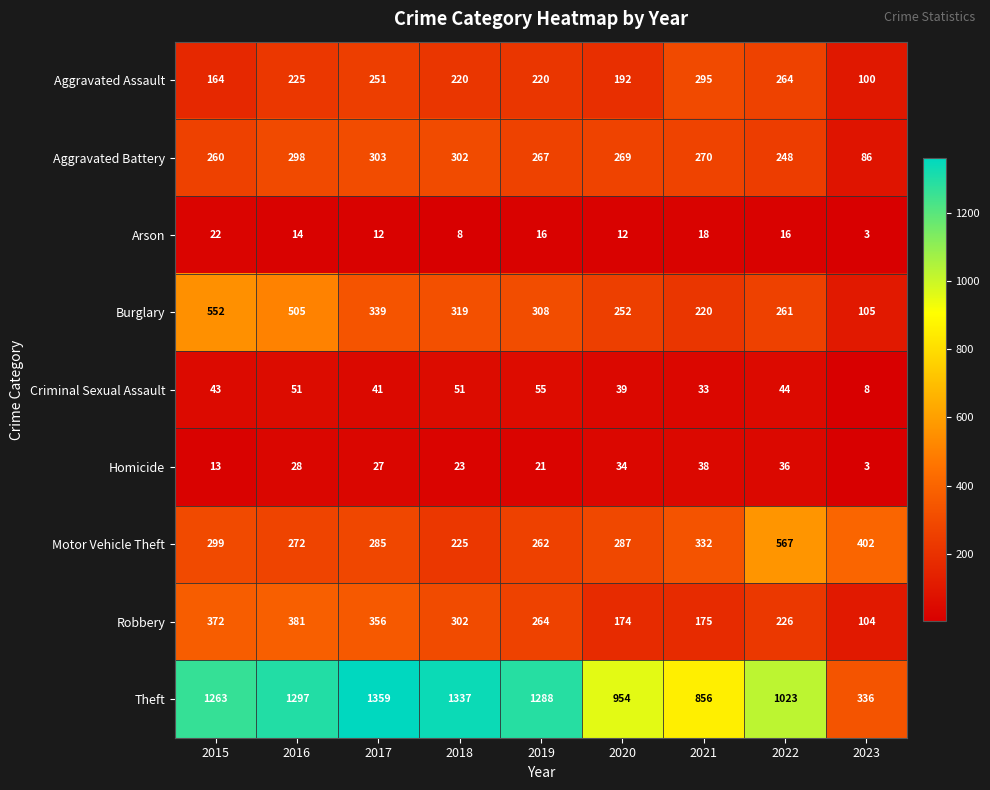

What is the sum of the Burglary values at 2015 and 2021?

772